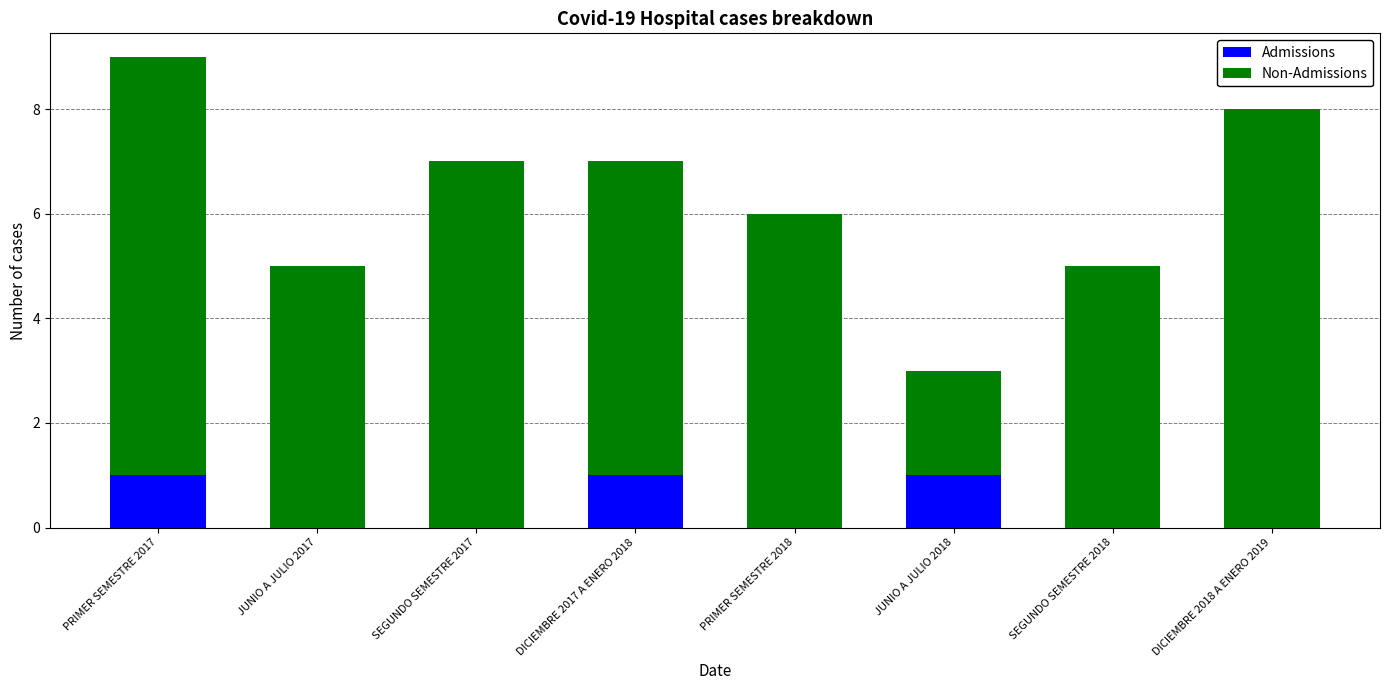

Read the Admissions value at PRIMER SEMESTRE 2017.

1